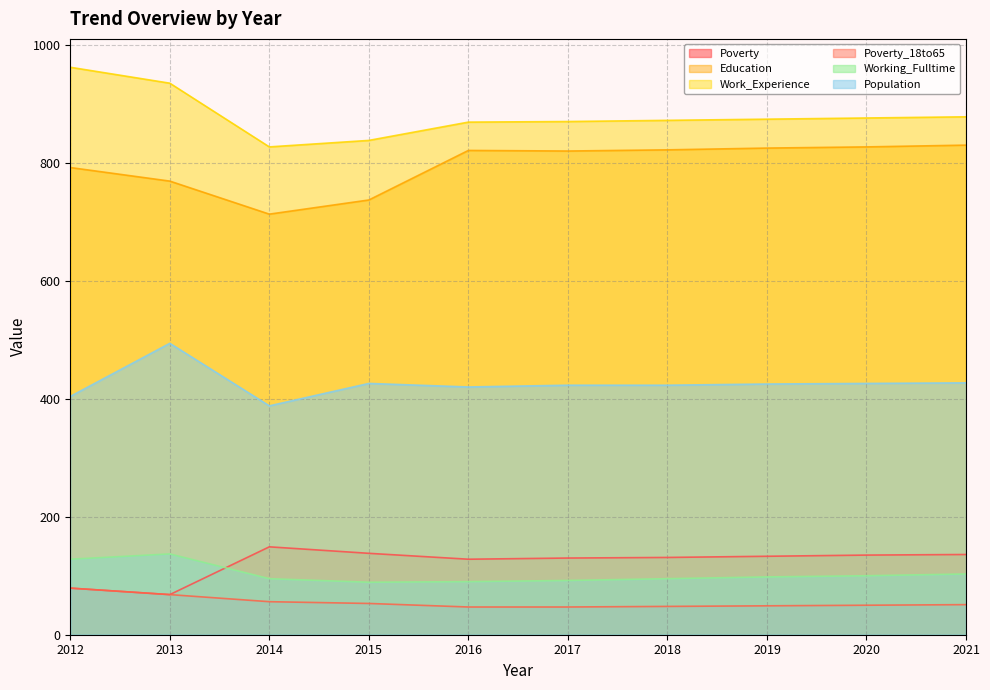

Which series has the widest spread of values?

Work_Experience